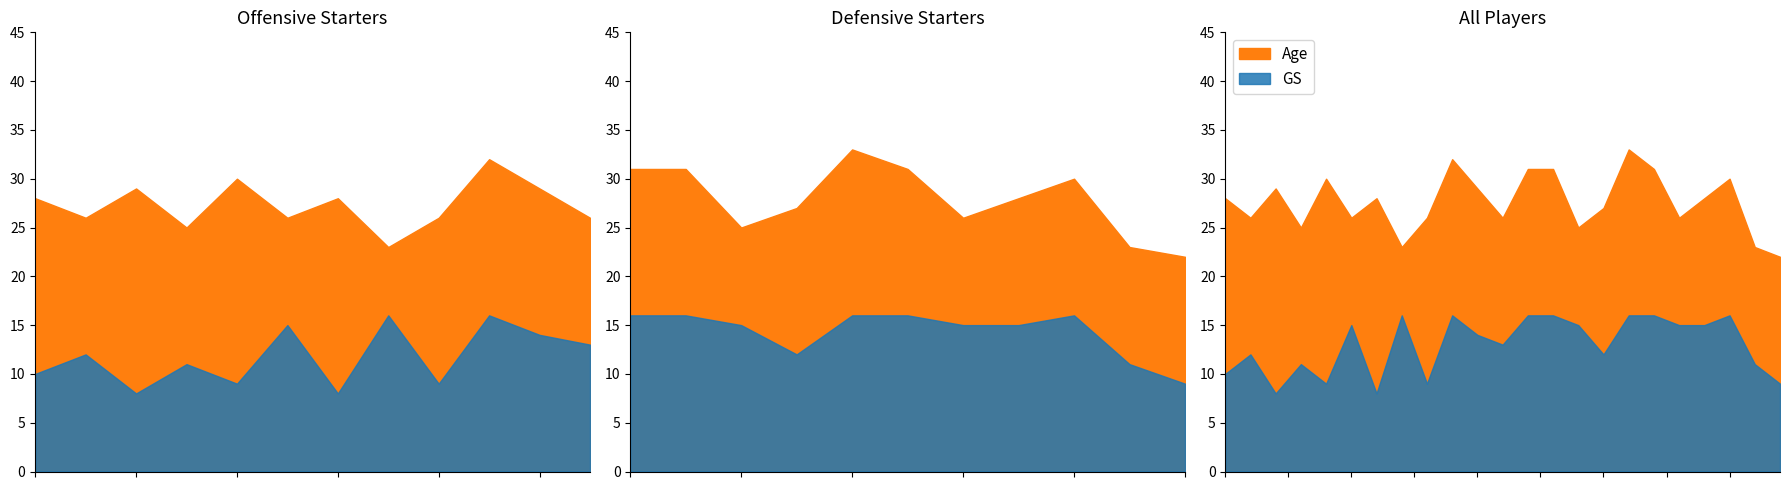

How many categories are shown in the chart?

23